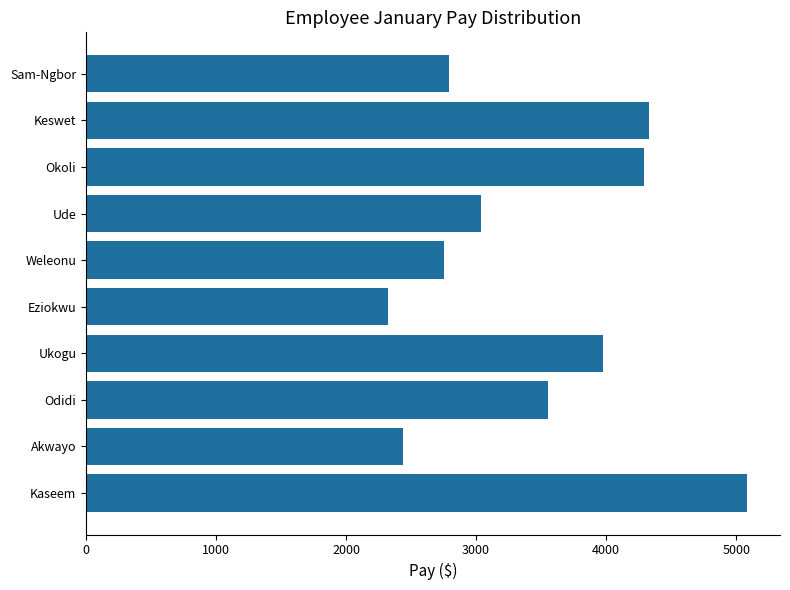

What is the difference between the values at Eziokwu and Akwayo?

115.5